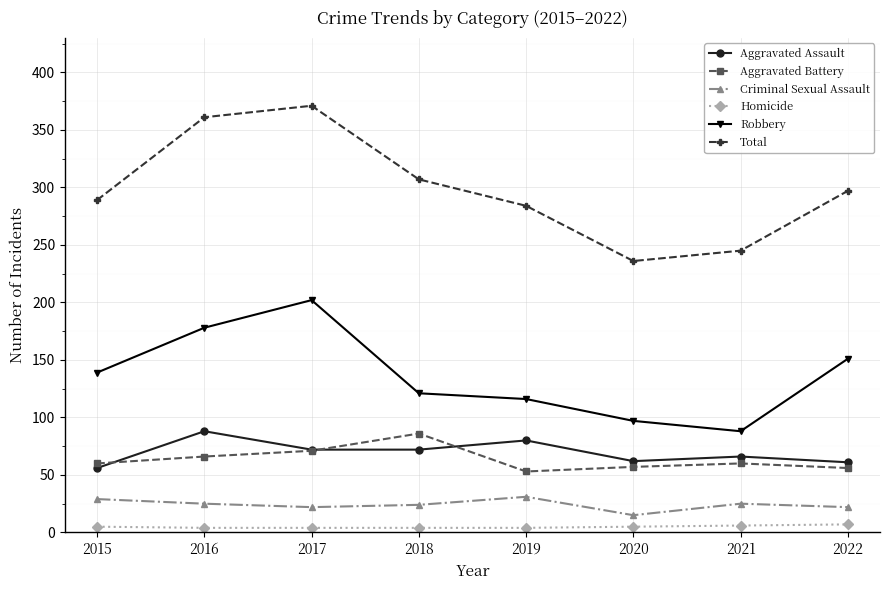

In Aggravated Battery, how many points are higher than both neighbors (excluding endpoints)?

2